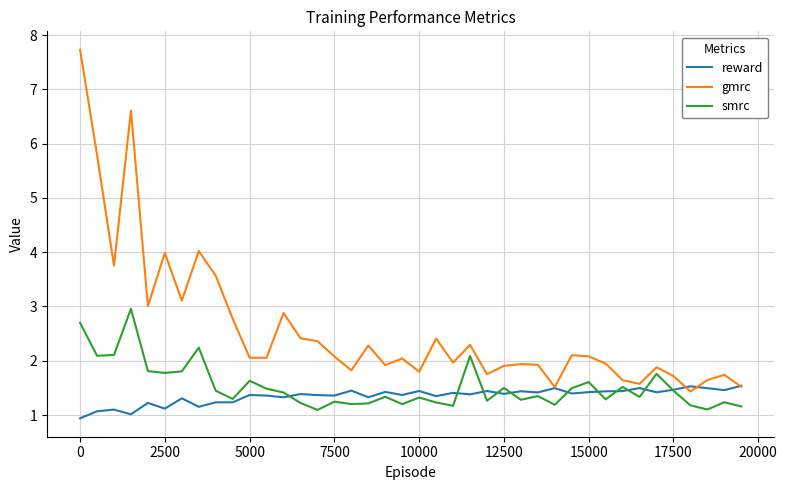

List the series in order of their peak value, lowest first.

reward, smrc, gmrc